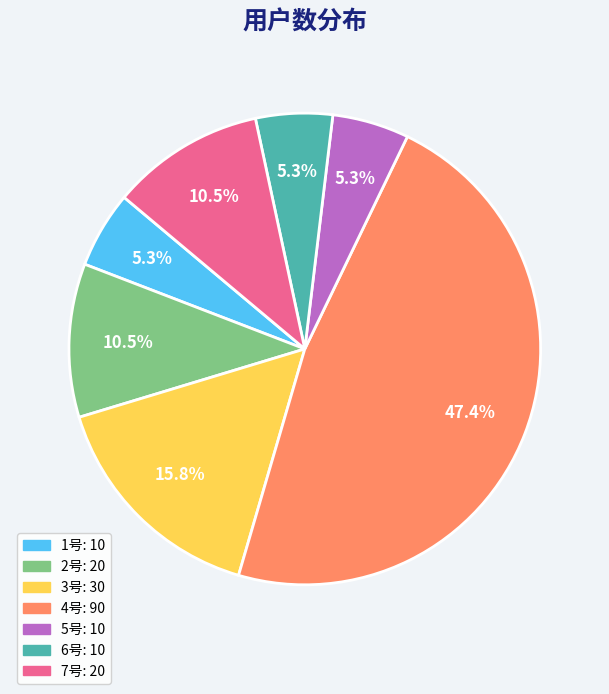

How much of the chart is everything except 4号?

52.6%